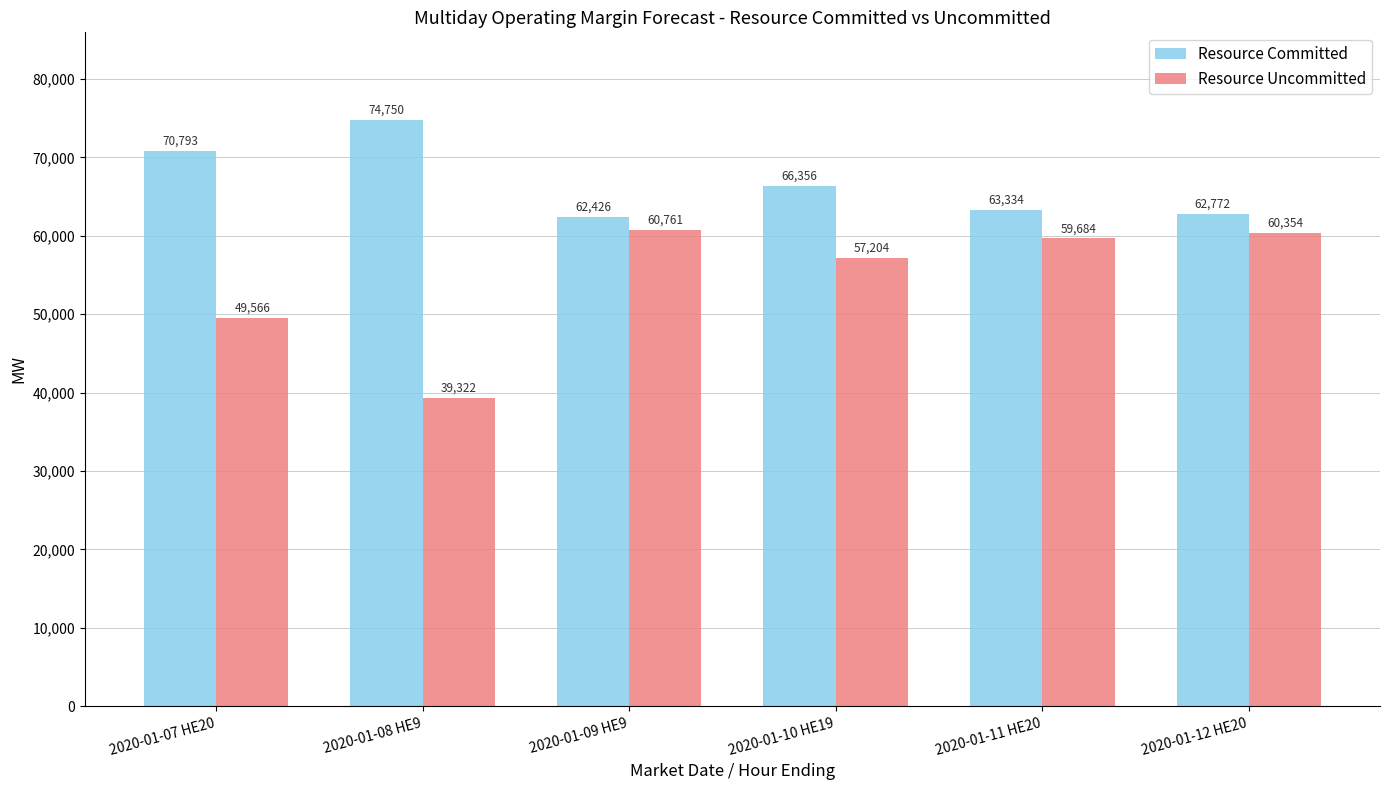

What is the difference between the Resource Uncommitted values at 2020-01-08 HE9 and 2020-01-11 HE20?

20362.3